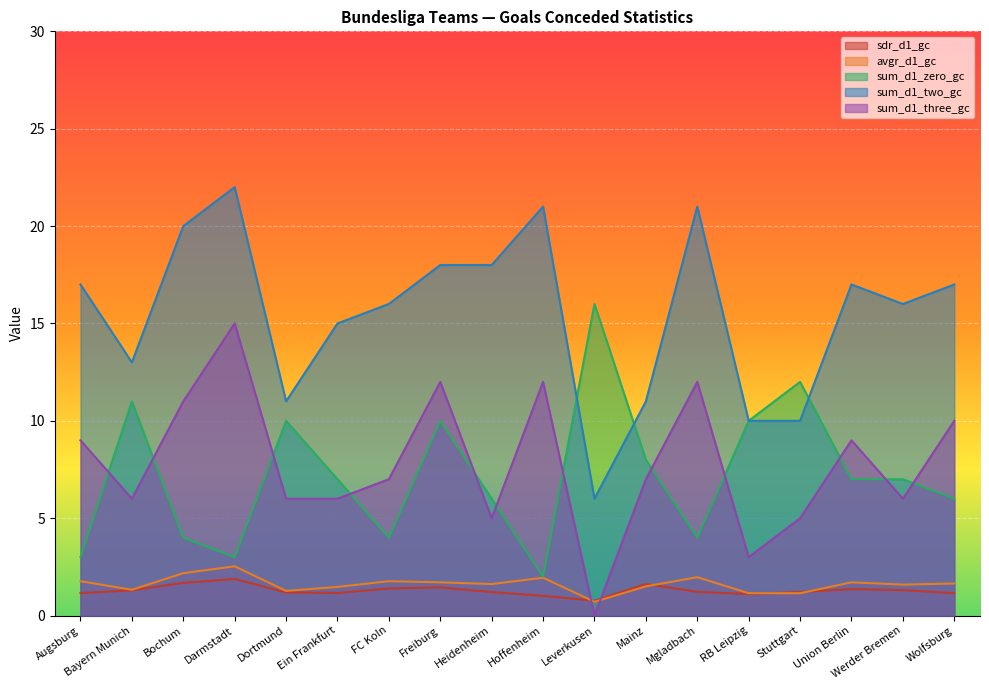

The value of sdr_d1_gc at Augsburg is 0.3. True or false?

False